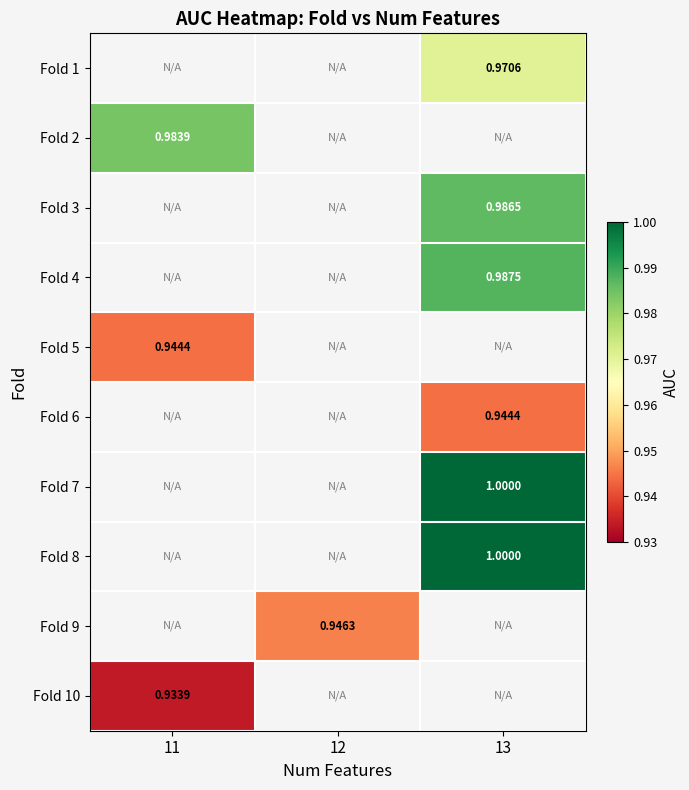

Count the number of data series in this chart.

10